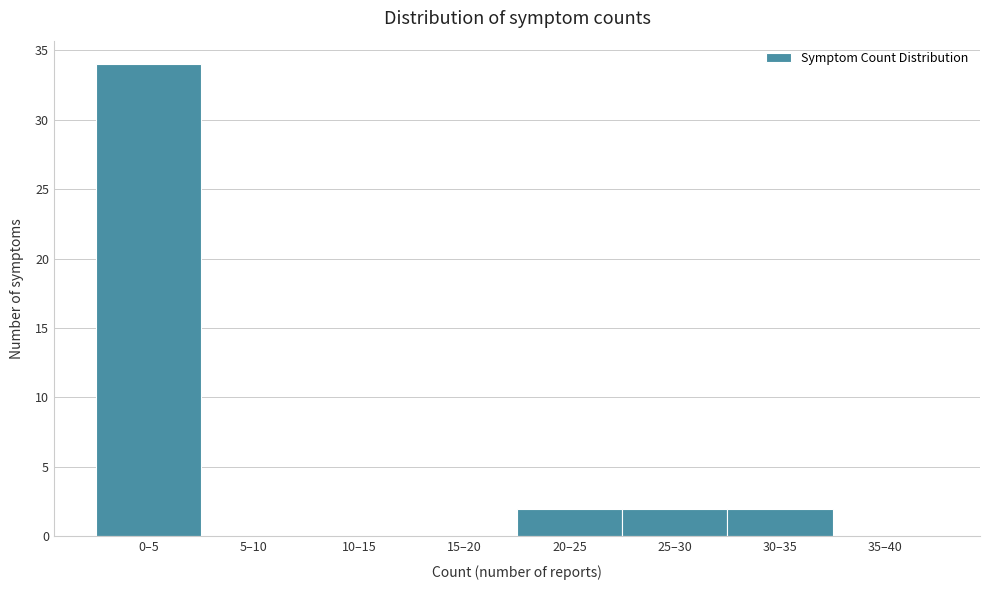

Reading right to left, what are all the values shown in this chart?

35–40=0	30–35=2	25–30=2	20–25=2	15–20=0	10–15=0	5–10=0	0–5=34